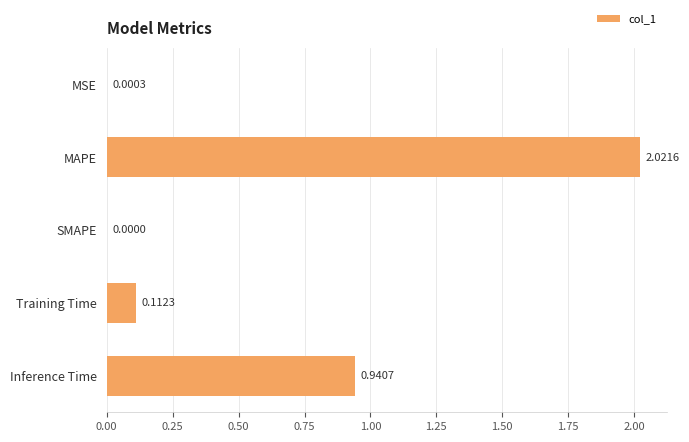

At which label is the value closest to 1?

Inference Time